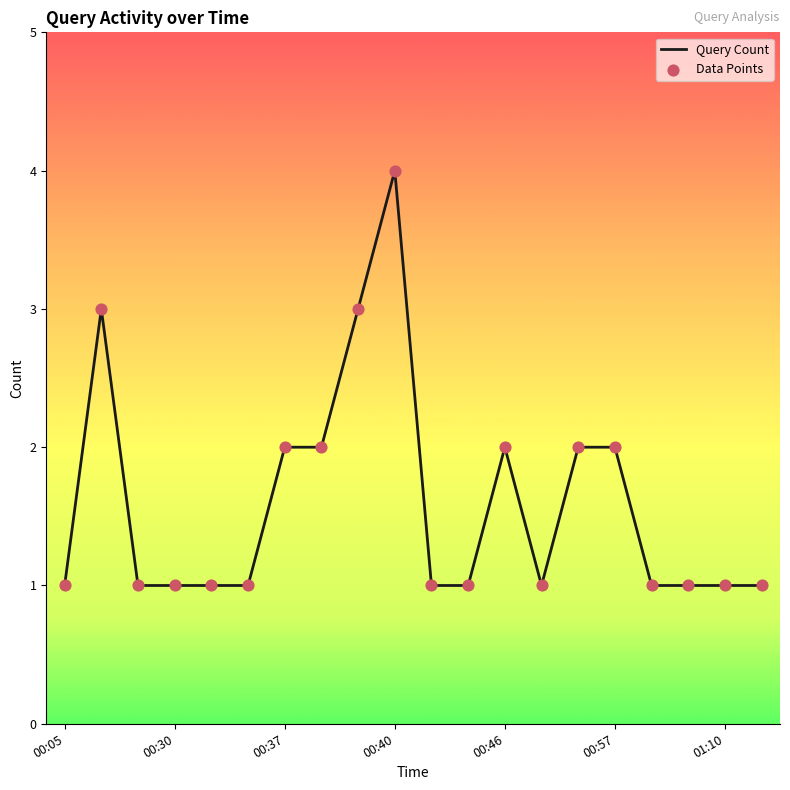

What is the maximum value shown in the chart?

4